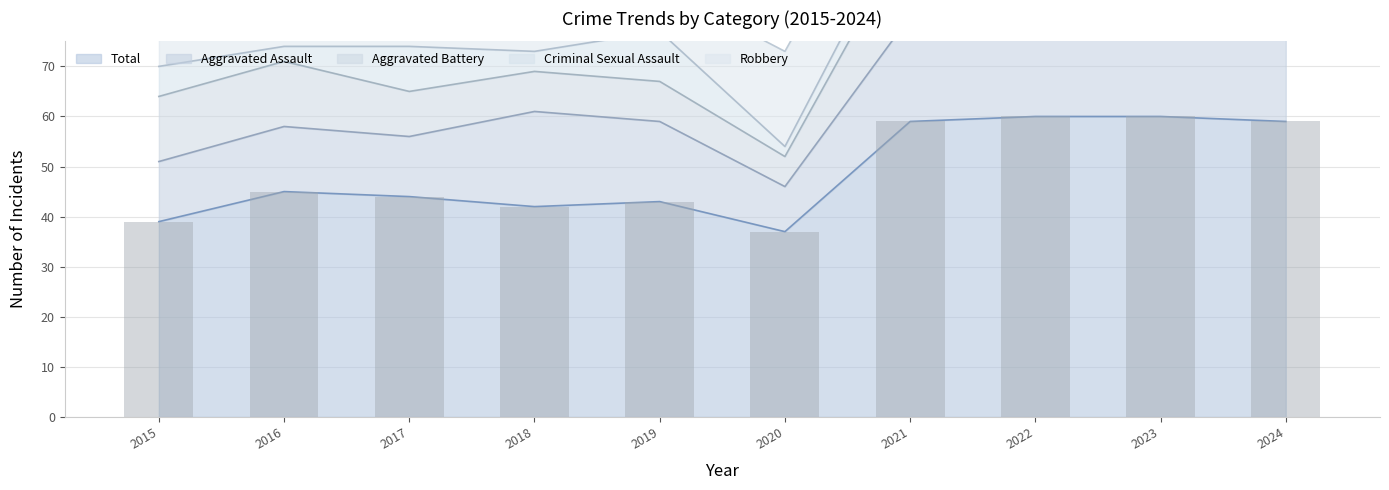

Which series changed the most between 2017 and 2019?

Aggravated Assault